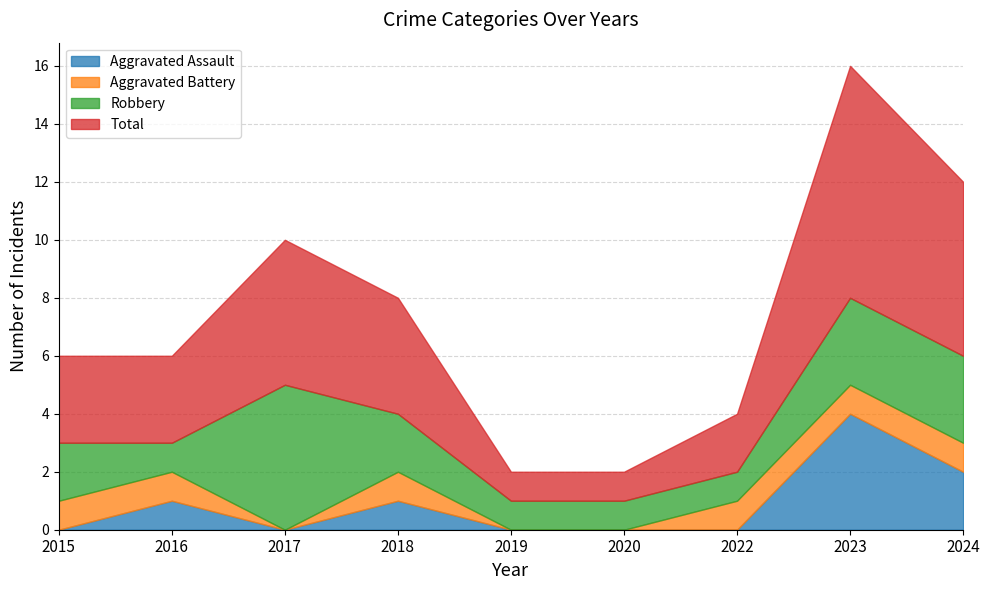

Which series has the largest total across all categories?

Total